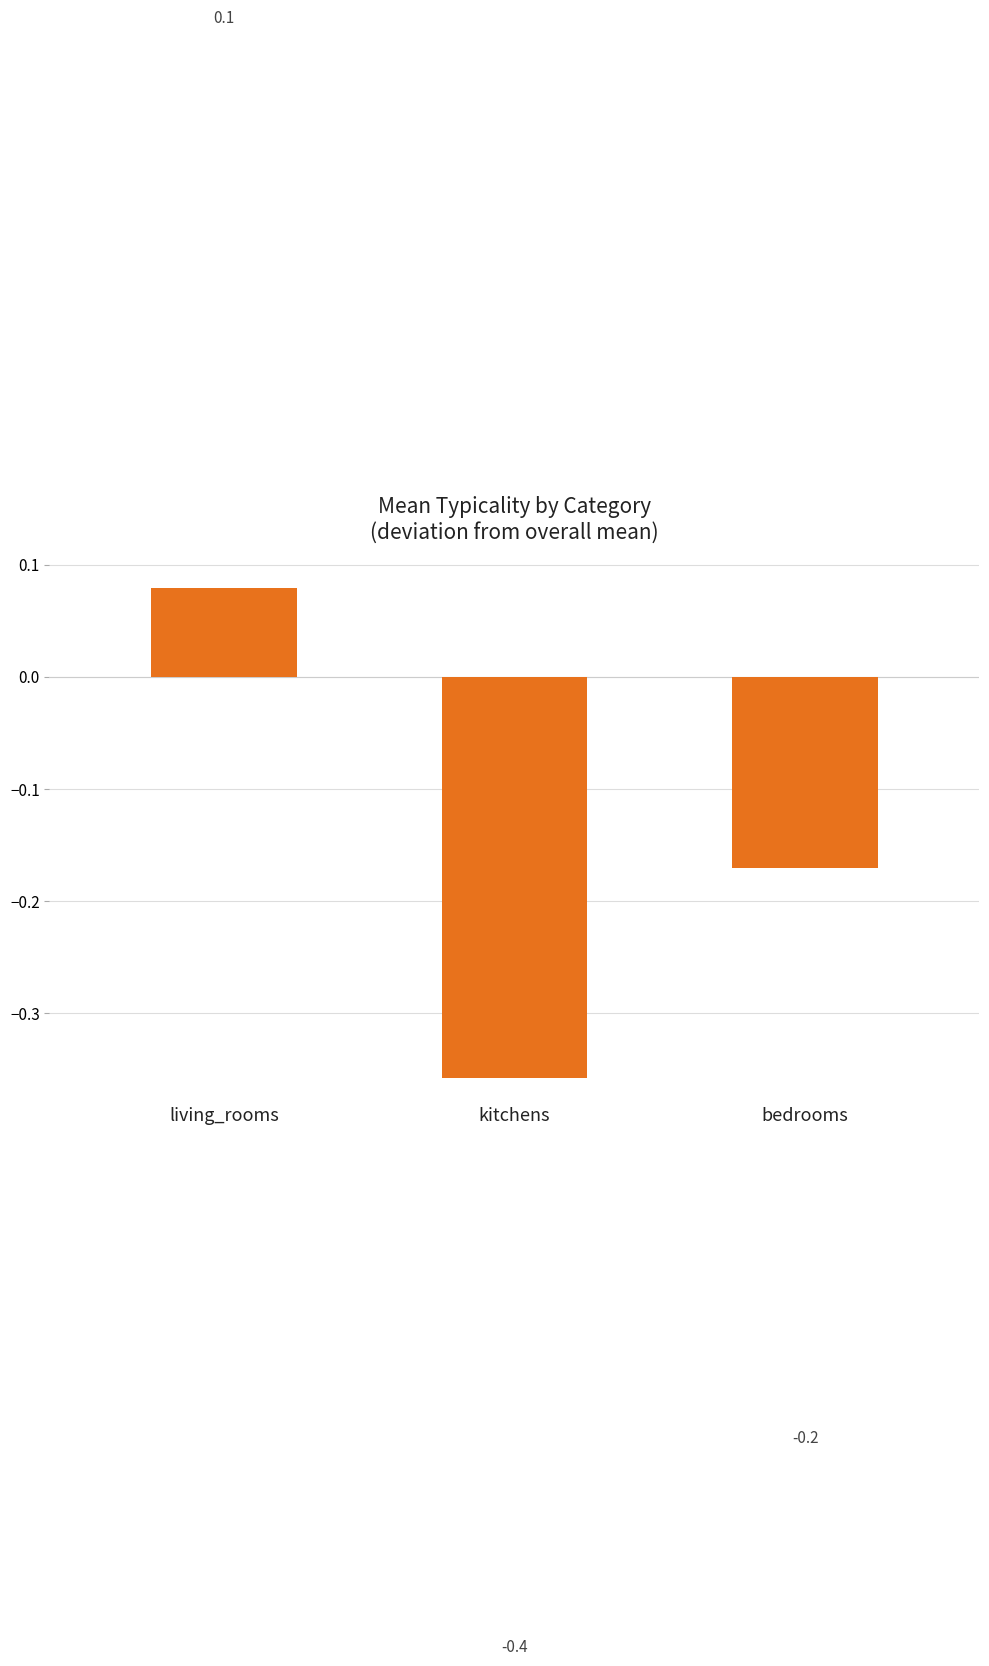

Reading left to right, list all the values displayed in this chart.

0.1	-0.4	-0.2